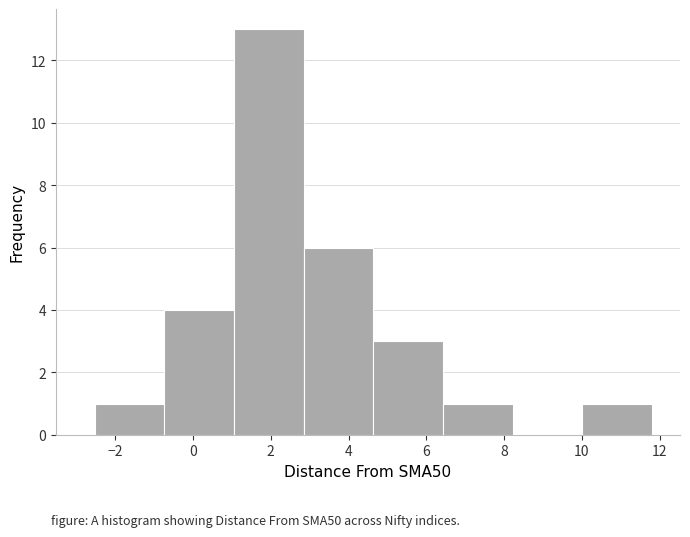

Reading left to right, list every bar in this chart as the range it spans on the x-axis followed by its height. Neither the bar edges nor the heights are printed on the chart, so give them approximately, as read against the axes.

-2.6 to -0.8: 1
-0.8 to 1.0: 4
1.0 to 2.8: 13
2.8 to 4.6: 6
4.6 to 6.4: 3
6.4 to 8.2: 1
8.2 to 10.0: 0
10.0 to 11.8: 1